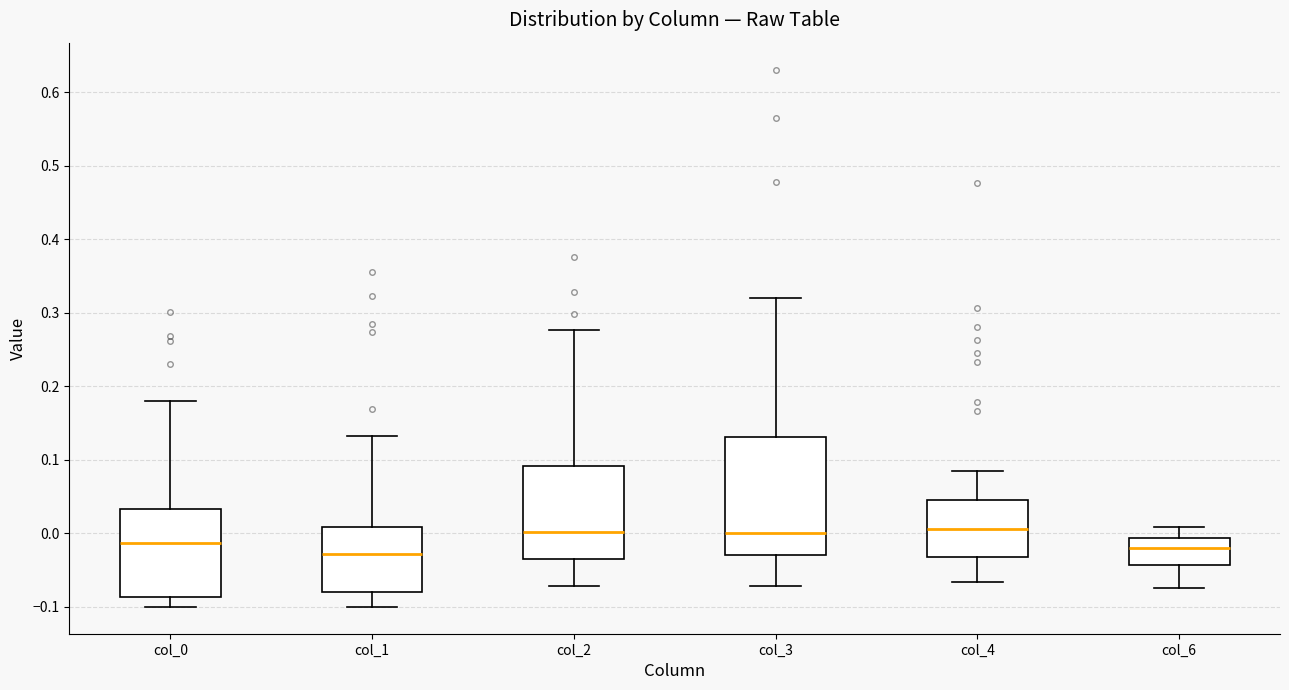

Reading left to right, read every box against the y-axis: the position of its median line, the range the box covers, and the ends of its whiskers. The values are not printed on the chart, so give them approximately, as read against the axis.

col_0: median -0.01, box -0.09 to 0.03, whiskers -0.10 to 0.18
col_1: median -0.03, box -0.08 to 0.01, whiskers -0.10 to 0.13
col_2: median 0.00, box -0.03 to 0.09, whiskers -0.07 to 0.28
col_3: median 0.00, box -0.03 to 0.13, whiskers -0.07 to 0.32
col_4: median 0.01, box -0.03 to 0.04, whiskers -0.07 to 0.08
col_6: median -0.02, box -0.04 to -0.01, whiskers -0.07 to 0.01